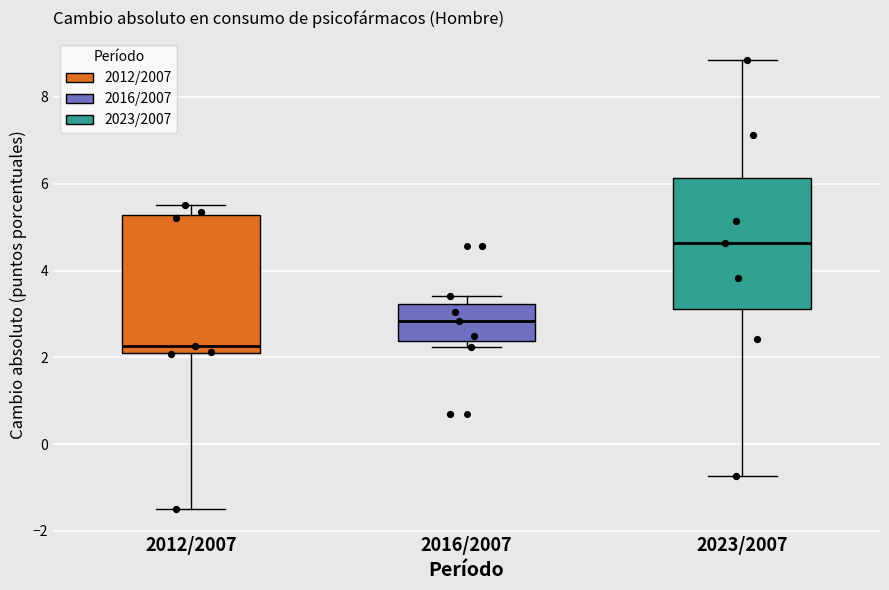

Reading left to right, read every box against the y-axis: the position of its median line, the range the box covers, and the ends of its whiskers. The values are not printed on the chart, so give them approximately, as read against the axis.

2012/2007: median 2.2 (just above the box's lower edge), box 2.2 to 5.2, whiskers -1.4 to 5.4
2016/2007: median 2.8, box 2.4 to 3.2, whiskers 2.2 to 3.4
2023/2007: median 4.6, box 3.2 to 6.2, whiskers -0.8 to 8.8